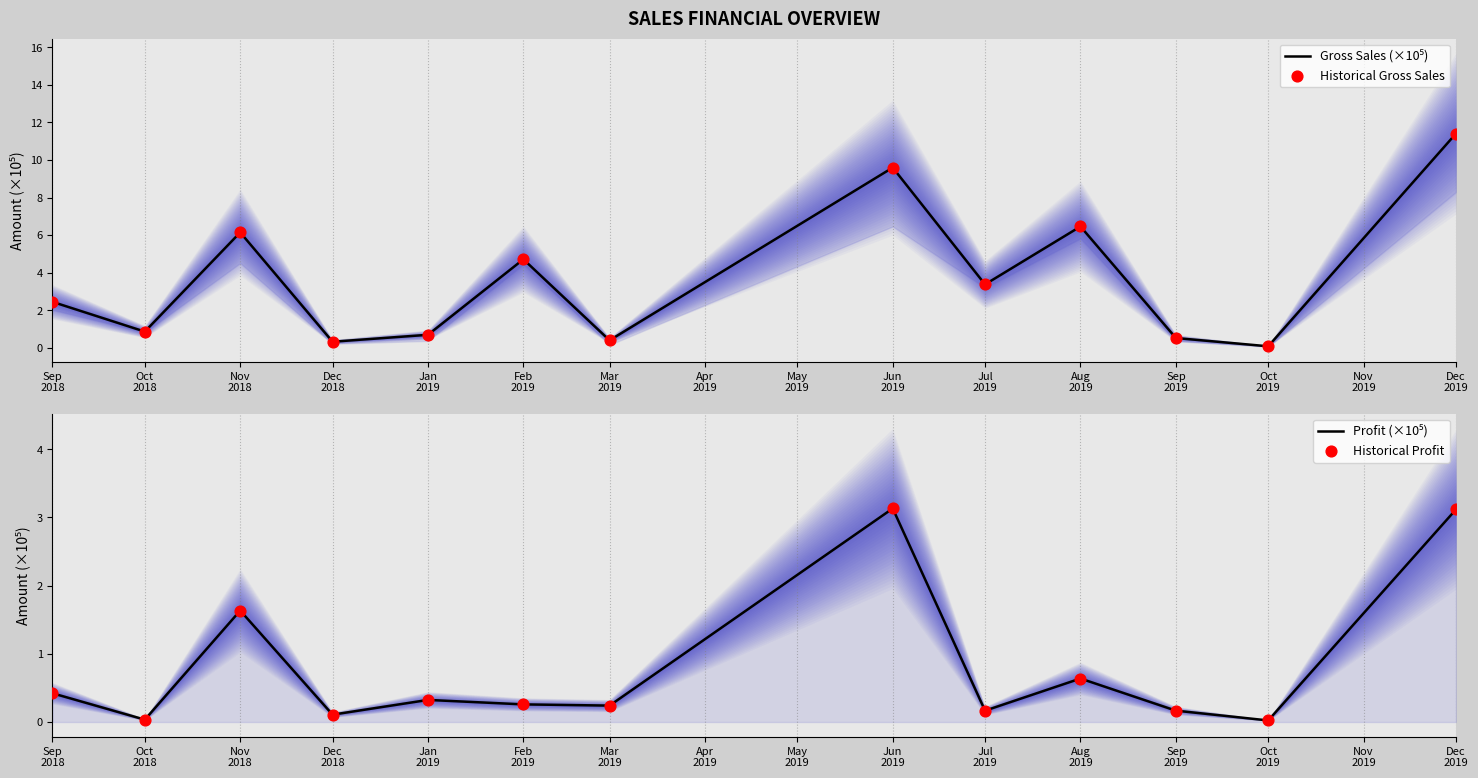

Which series has the largest Y range (max minus min)?

Gross Sales (×10⁵)